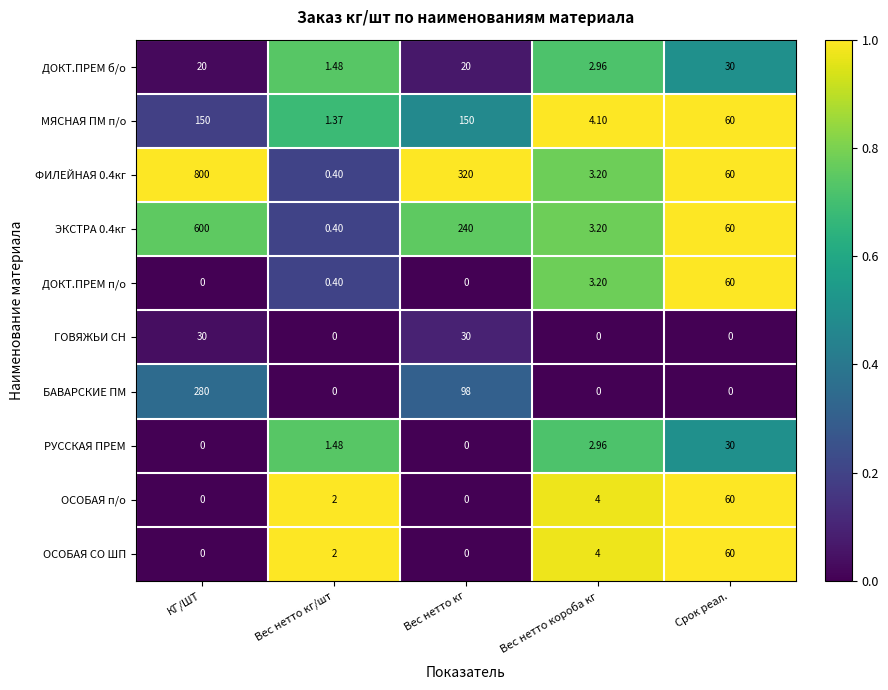

Is the value of ФИЛЕЙНАЯ 0.4кг at Вес нетто кг greater than the value of ОСОБАЯ п/о at Срок реал.?

Yes